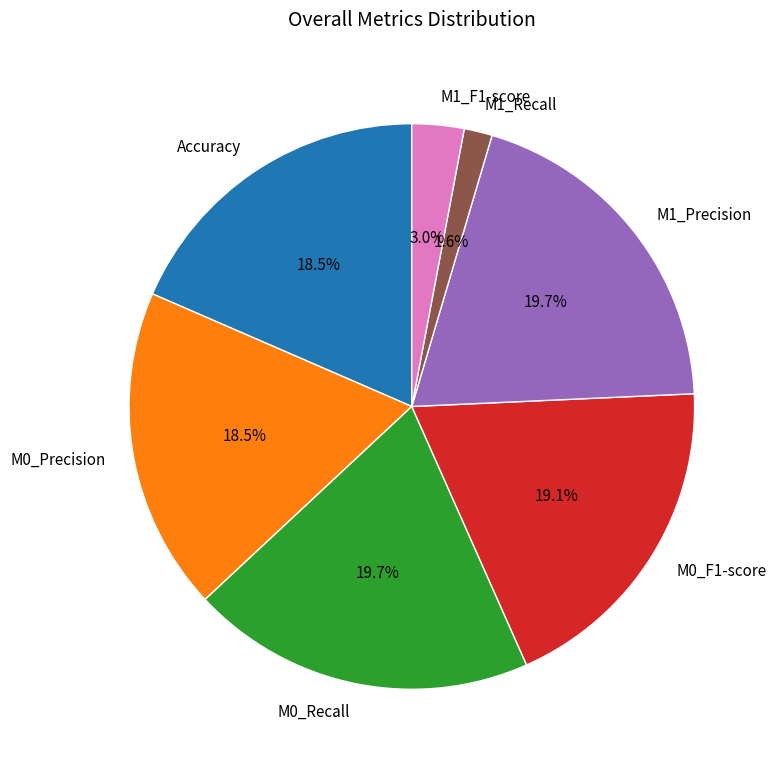

To the nearest percent, what is the difference between the largest and smallest slice percentages?

18%